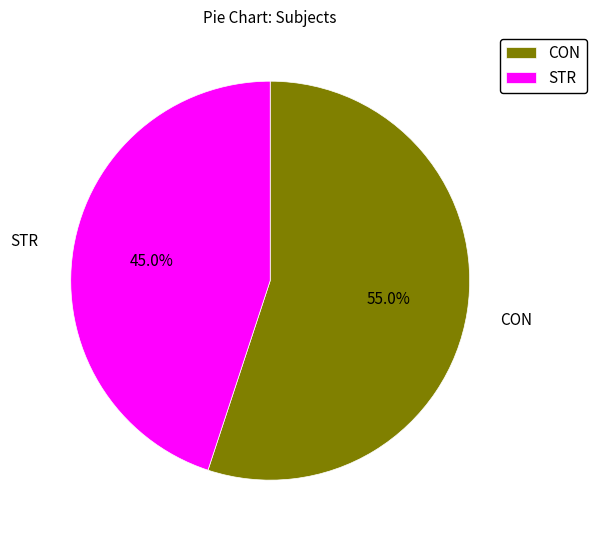

To the nearest percent, what portion does CON represent?

55%